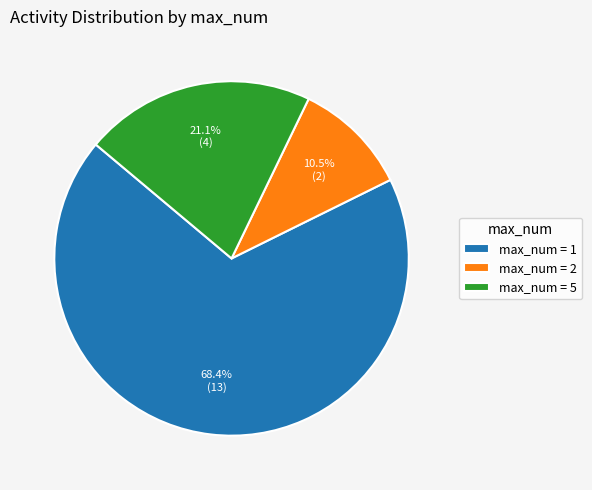

Which slice represents more than half of the pie?

max_num = 1